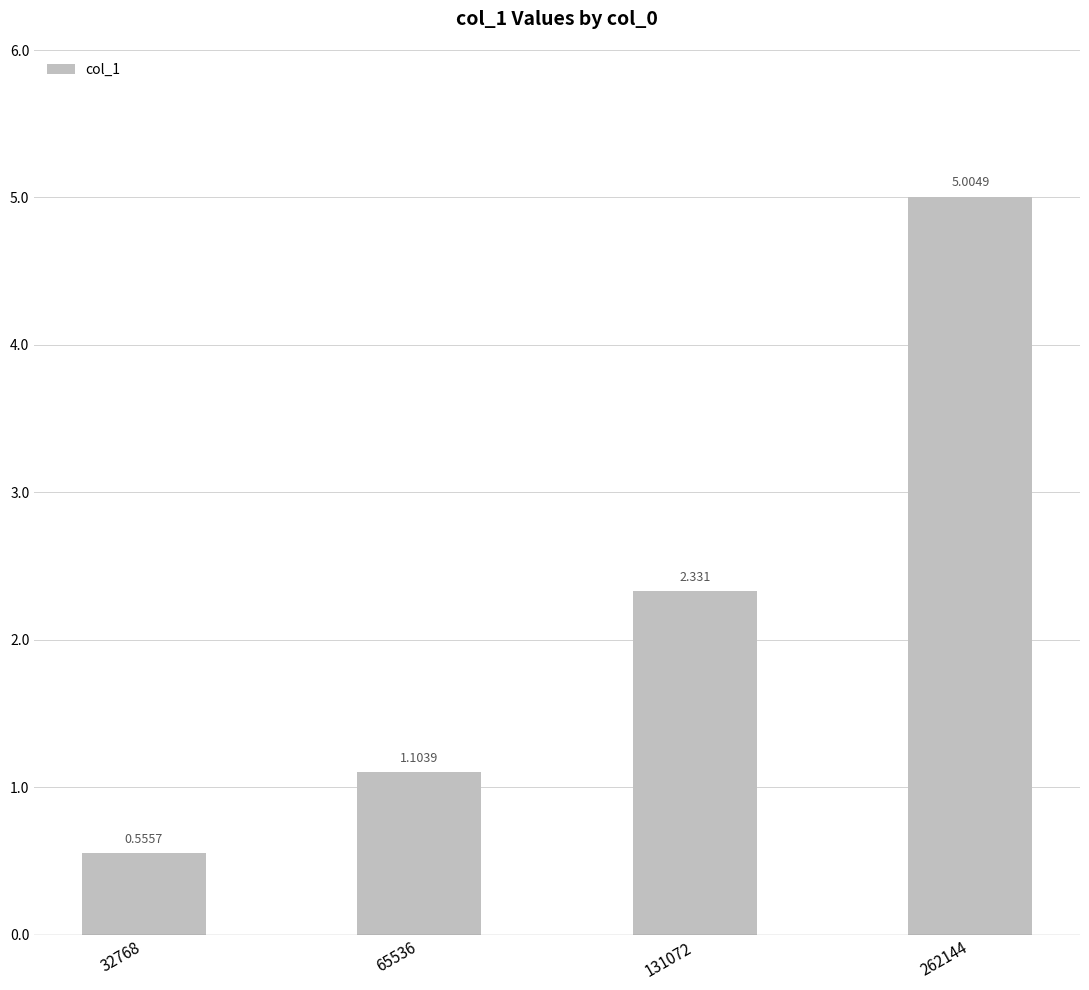

Where is the data nearest to the value 2?

131072